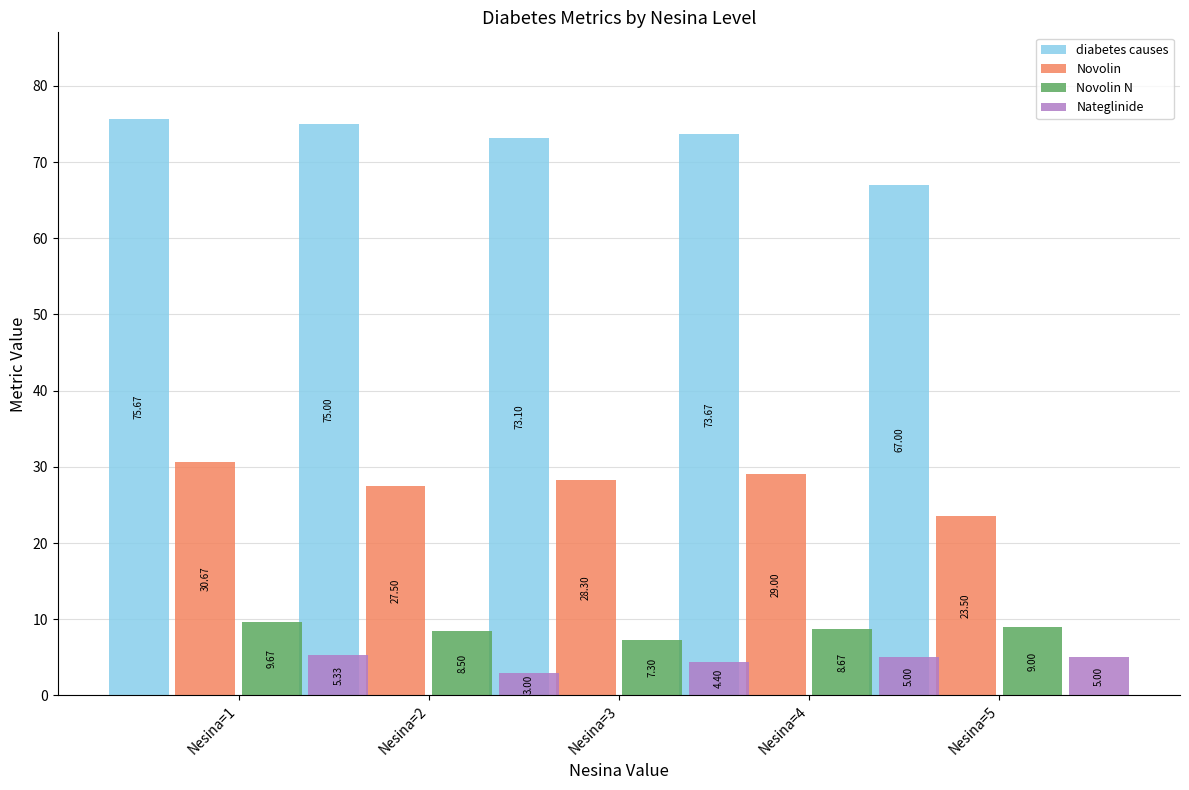

At which category is the sum across all series the highest?

Nesina=1